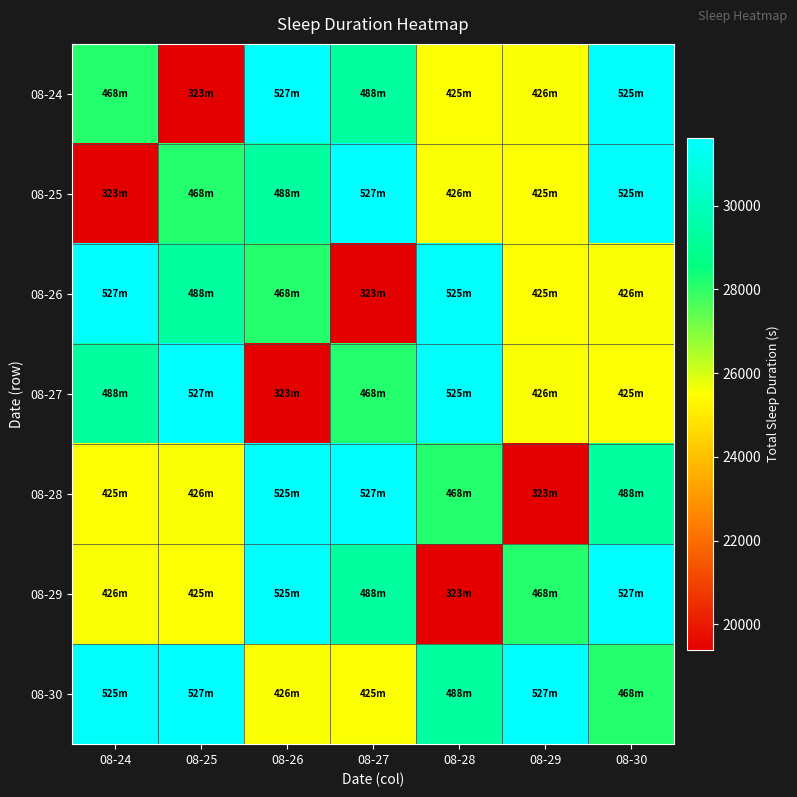

What is the greatest value displayed?

31620